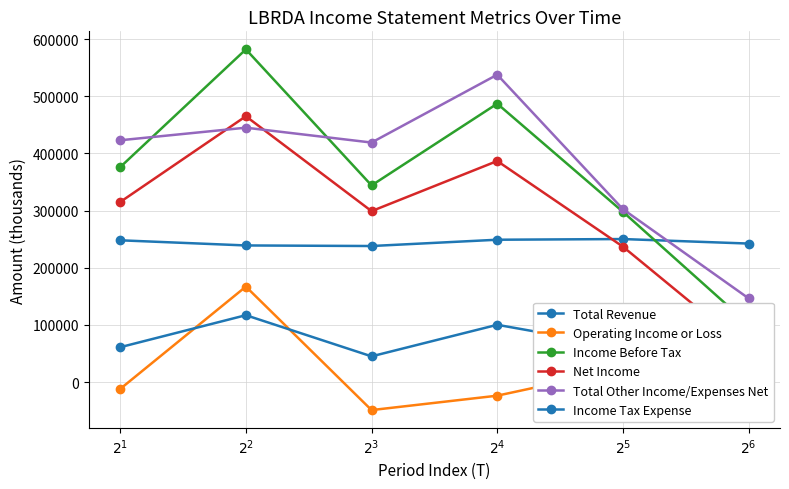

In Total Revenue, how many points are lower than both neighbors (excluding endpoints)?

1